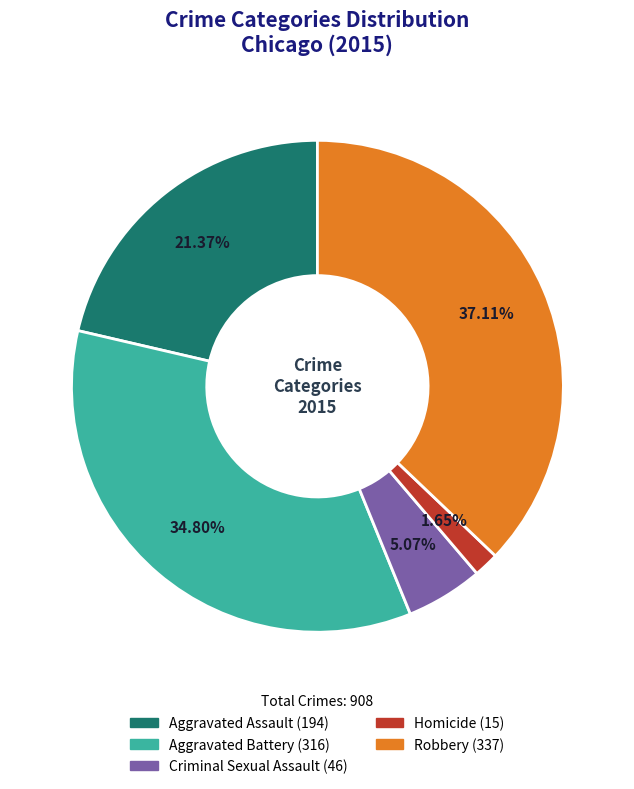

To the nearest percent, what portion does Criminal Sexual Assault represent?

5%